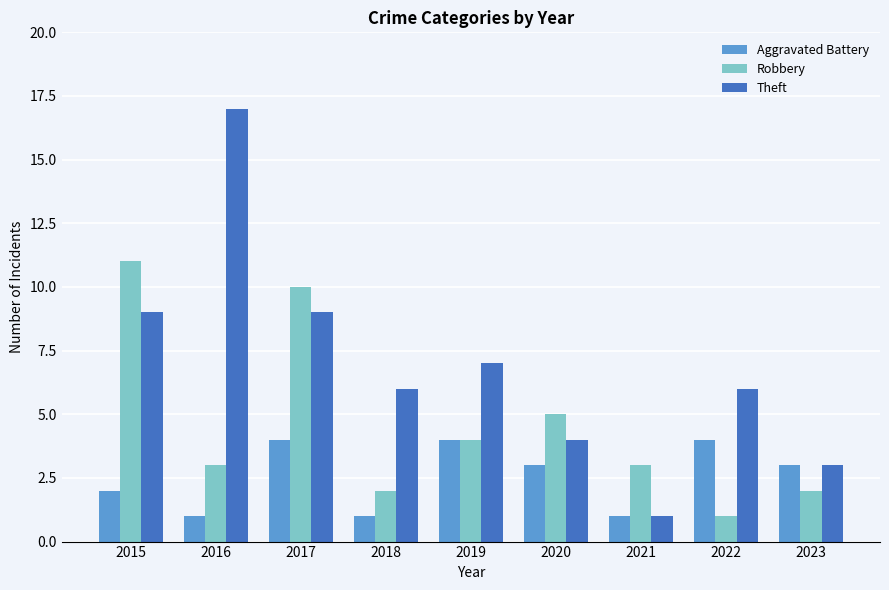

The Theft series shows 6 at 2018. True or false?

True